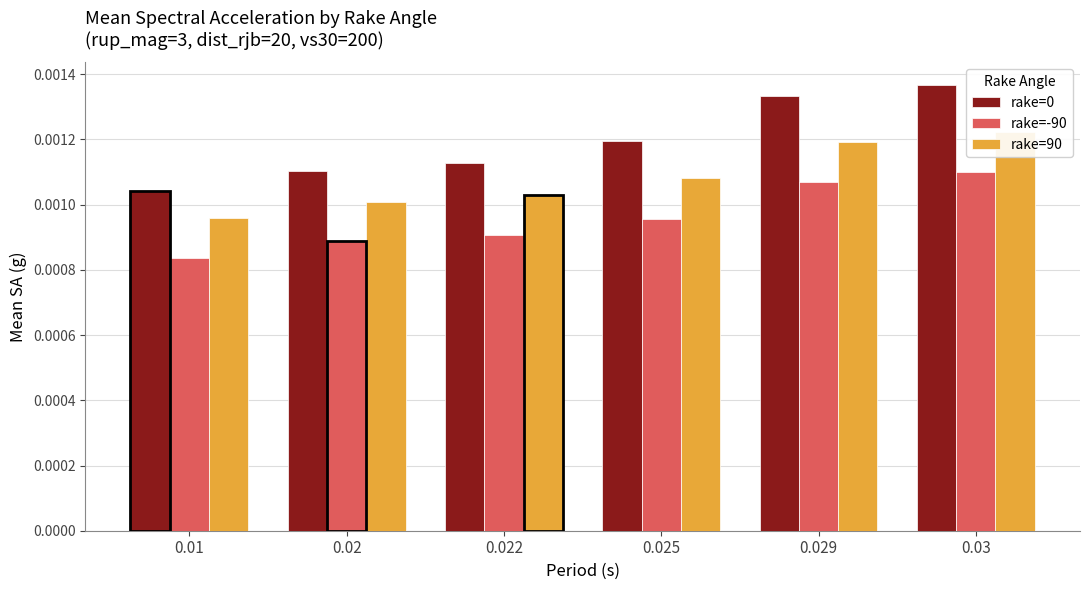

Is it true that rake=-90 equals 0.0 at 0.01?

True